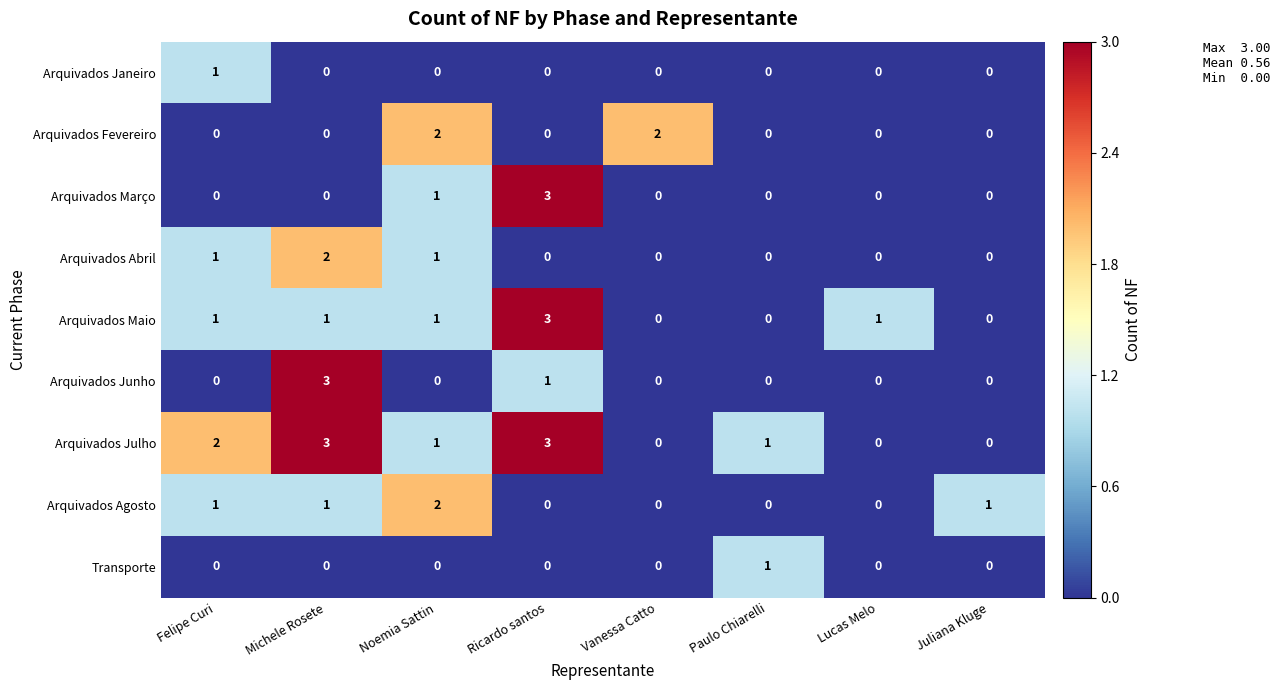

At how many categories does at least one series exceed 0?

8